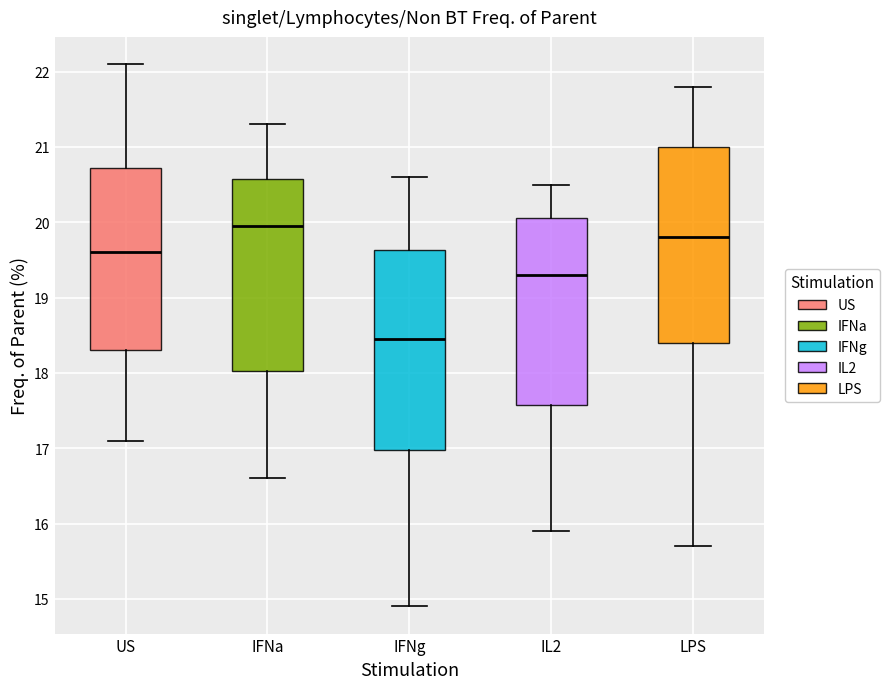

Reading left to right, read every box against the y-axis: the position of its median line, the range the box covers, and the ends of its whiskers. The values are not printed on the chart, so give them approximately, as read against the axis.

US: median 19.6, box 18.3 to 20.7, whiskers 17.1 to 22.1
IFNa: median 20.0, box 18.0 to 20.6, whiskers 16.6 to 21.3
IFNg: median 18.5, box 17.0 to 19.6, whiskers 14.9 to 20.6
IL2: median 19.3, box 17.6 to 20.1, whiskers 15.9 to 20.5
LPS: median 19.8, box 18.4 to 21.0, whiskers 15.7 to 21.8